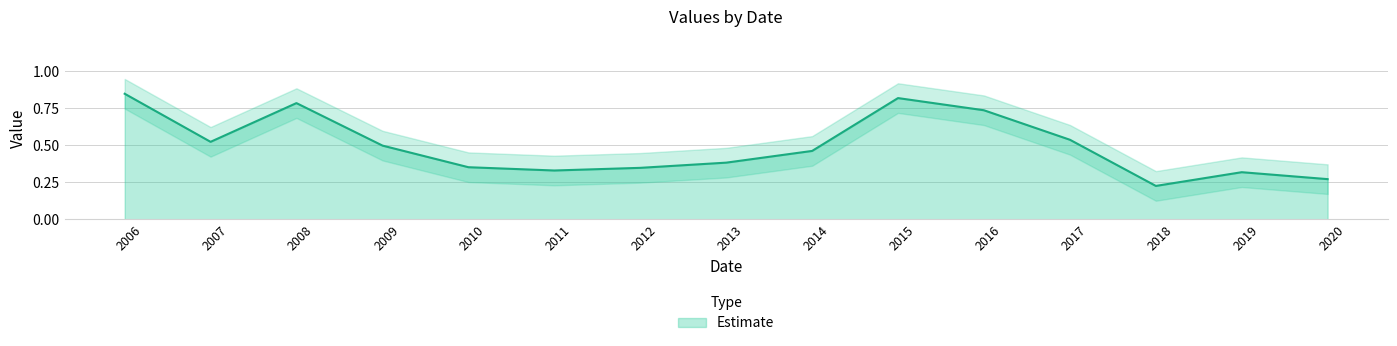

What is the difference between the second highest and minimum values in the upper series?

0.6